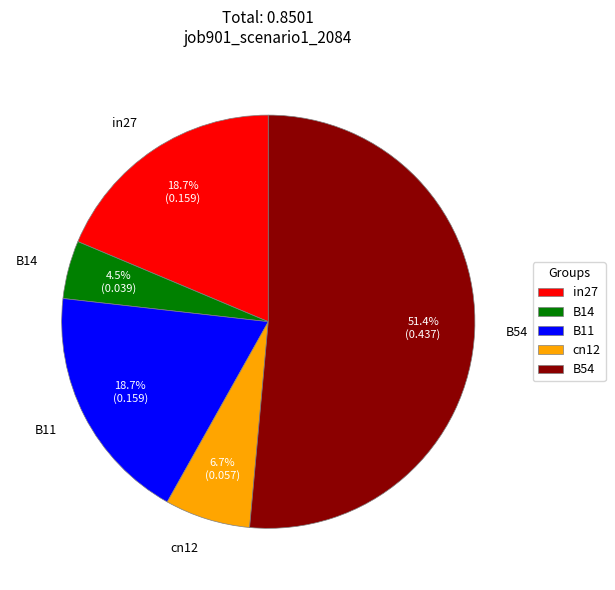

To the nearest percent, what percentage of the pie is B54?

51%